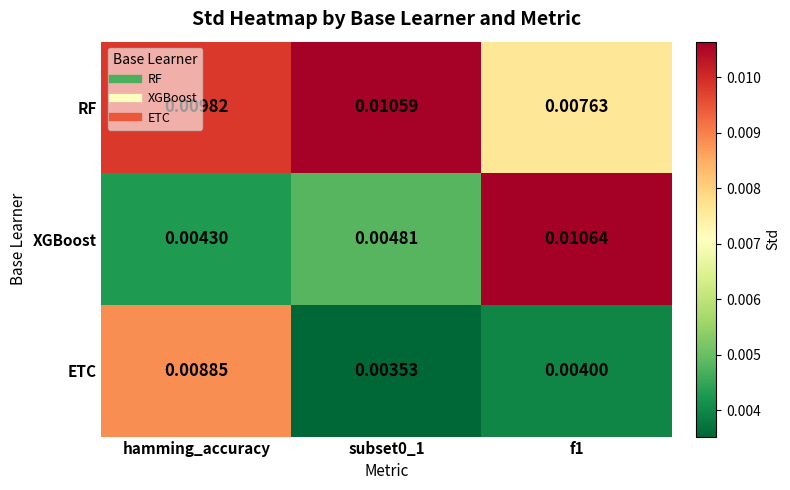

Which series has the largest range (max minus min)?

XGBoost